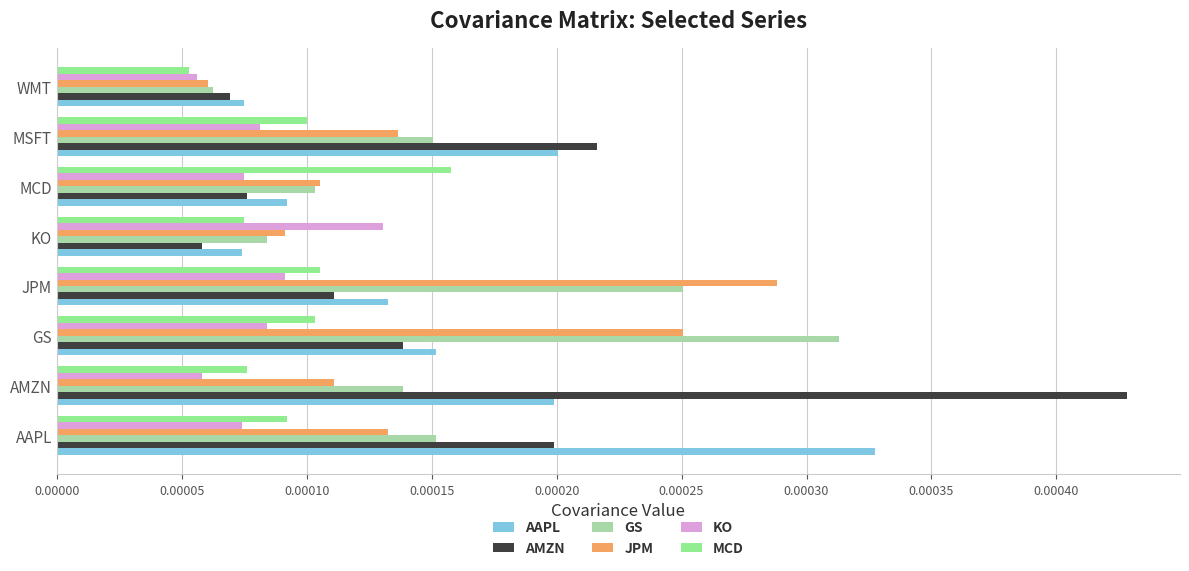

Which series has the largest total across all categories?

AMZN